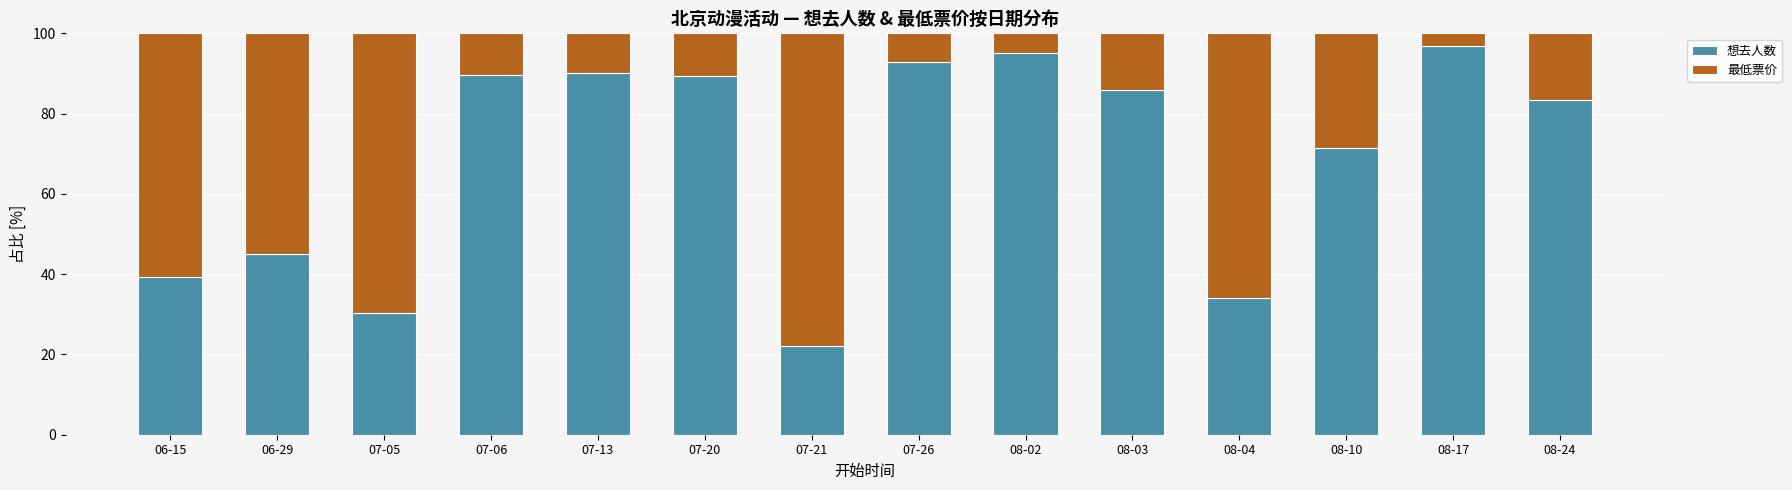

What is the lowest value of the 想去人数 series?

22.2